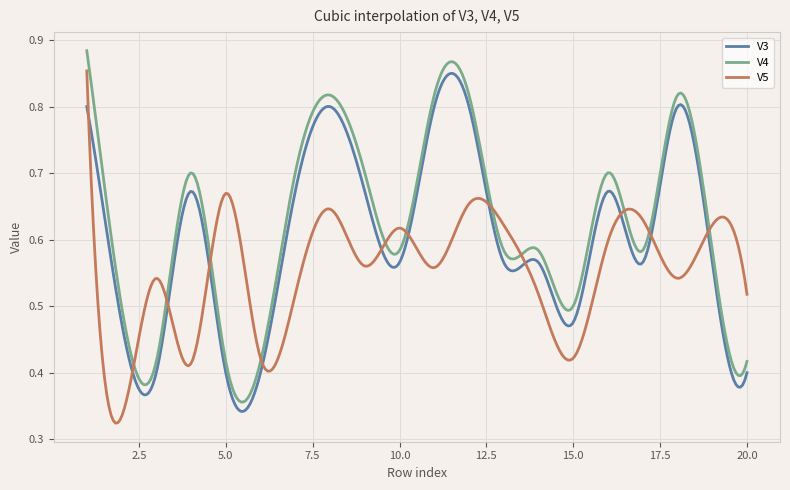

How many distinct data groups are displayed?

3